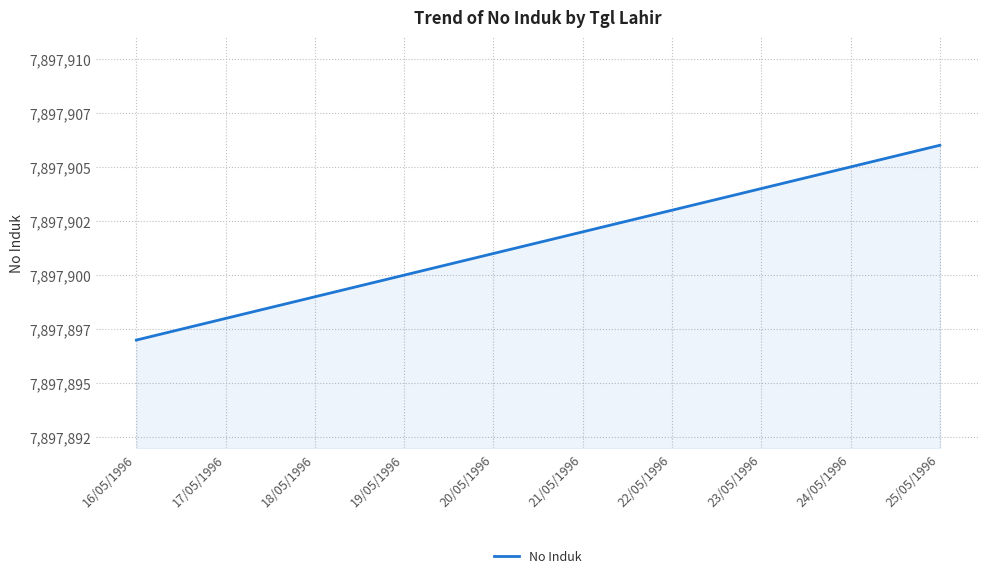

What is the difference between the maximum and second lowest values?

8